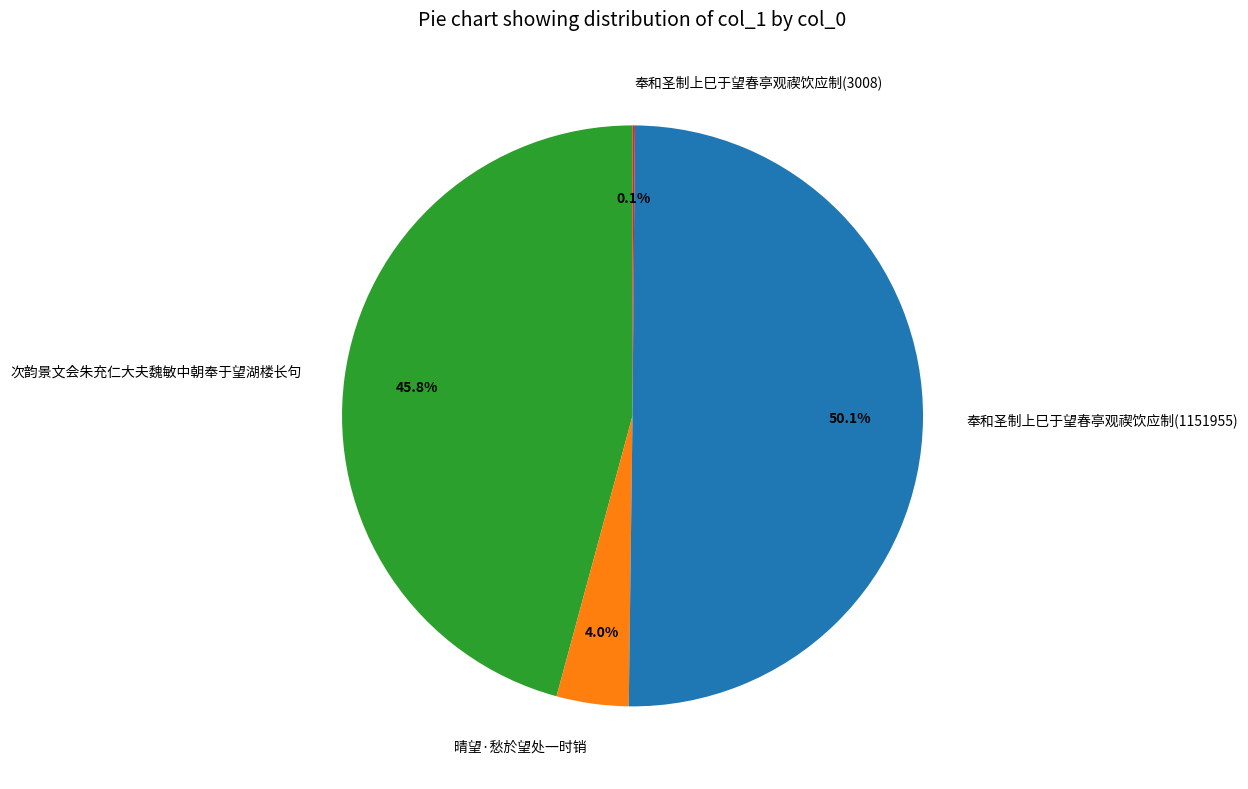

What is the largest slice in the pie chart?

奉和圣制上巳于望春亭观禊饮应制(1151955)